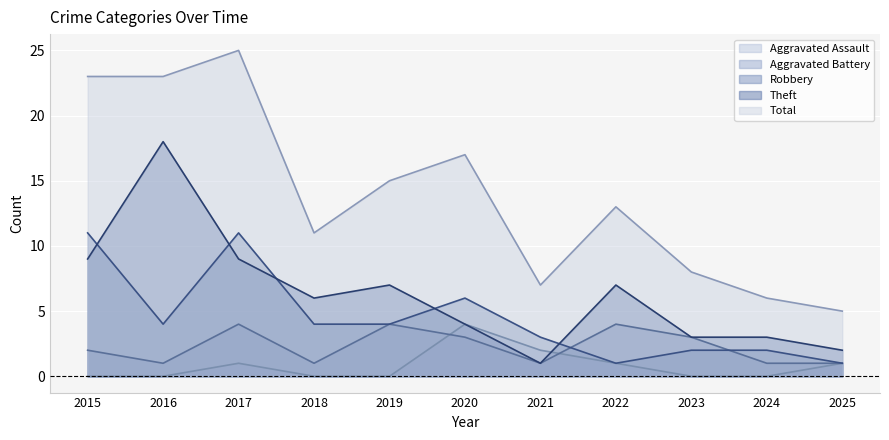

Which category has the lowest value in the Aggravated Assault series?

2015